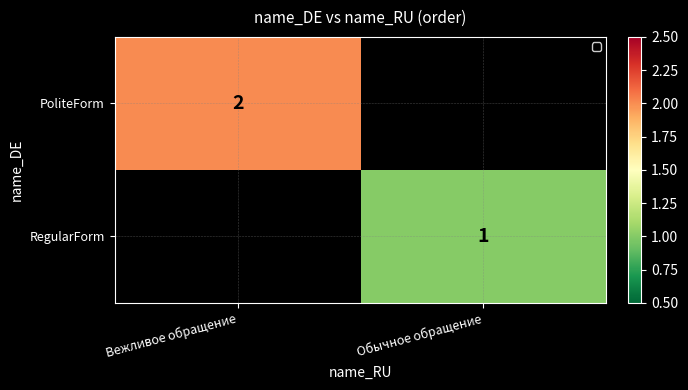

True or false: RegularForm has a value of 1 at Обычное обращение.

True